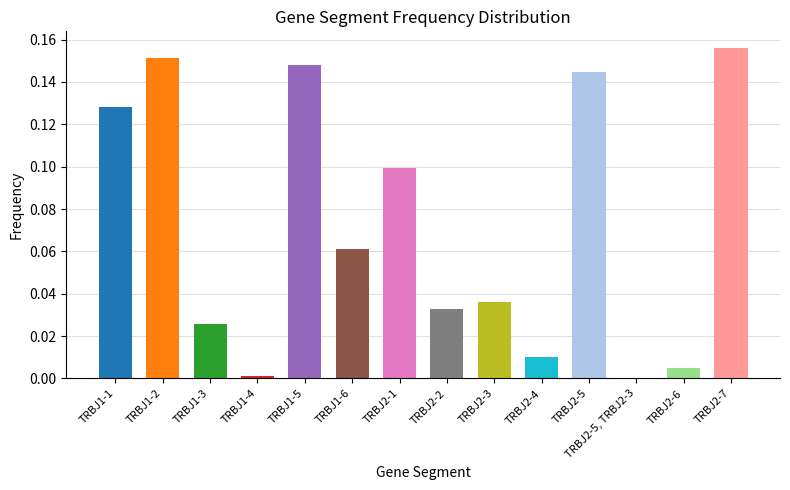

Are the bars grouped side by side (vs. stacked)?

No